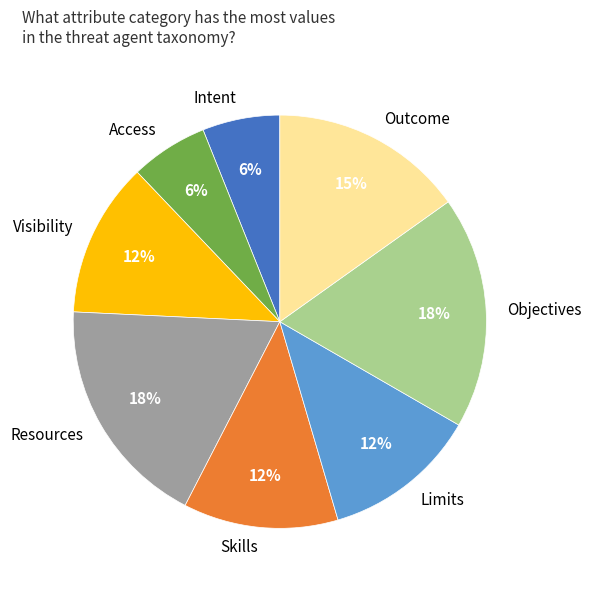

Is there a majority slice in this chart?

No